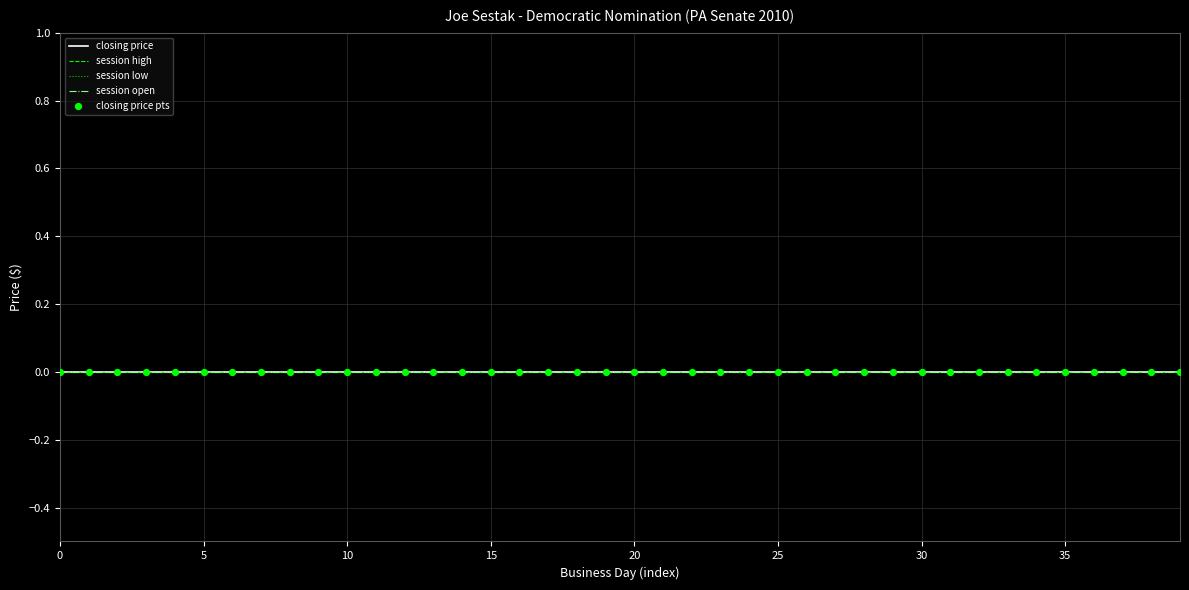

At which category is the sum across all series the highest?

2010-05-18